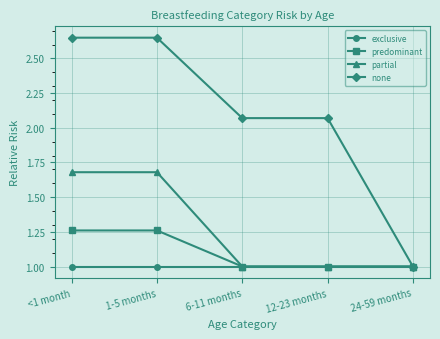

Which series has the largest range (max minus min)?

none